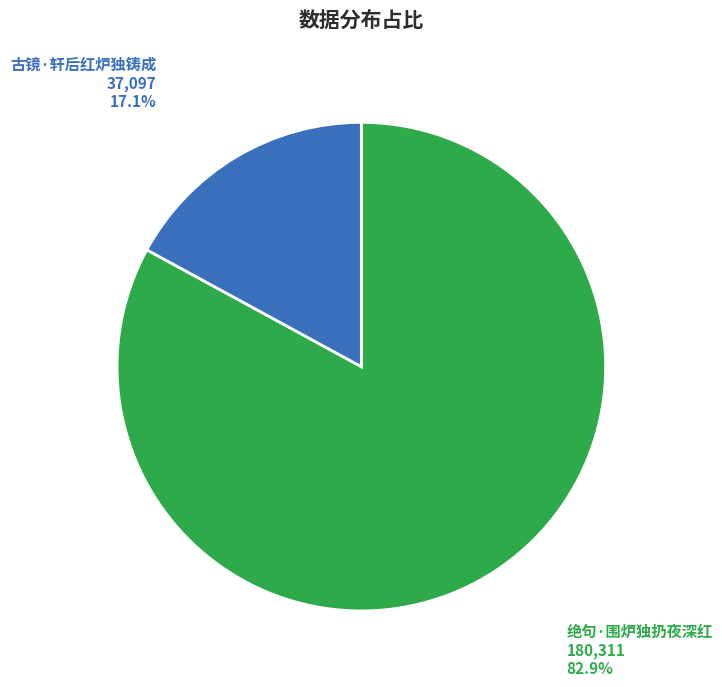

Count the number of slices in the pie.

2